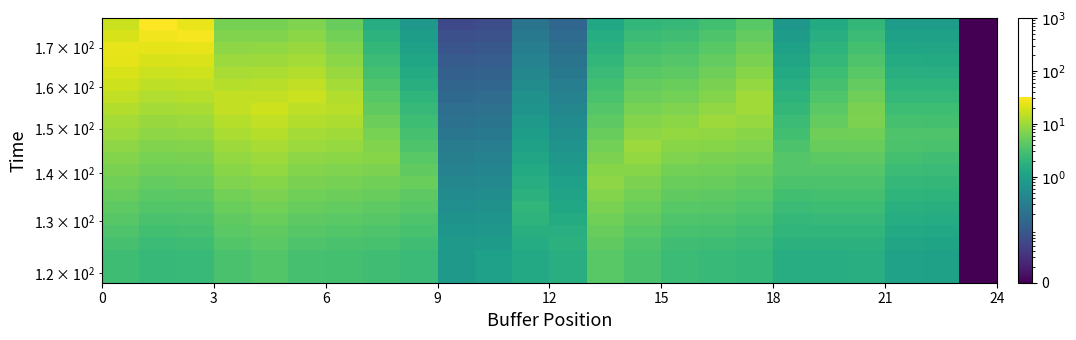

Reading left to right, list all the values displayed in this chart.

row_0: 2.6	2.2	2.3	3.2	3.6	3.0	2.9	2.7	2.4	0.8	0.9	1.3	1.6	4.0	3.2	2.4	2.3	2.2	1.5	1.6	1.6	1.0	1.0	0.0
row_1: 3.0	2.5	2.6	3.6	4.1	3.4	3.2	3.0	2.7	0.8	0.8	1.5	1.8	4.5	3.6	2.7	2.6	2.4	1.7	1.8	1.8	1.2	1.1	0.0
row_2: 3.4	2.8	3.0	4.1	4.6	3.8	3.6	3.4	3.1	0.7	0.7	1.7	1.6	5.0	4.0	3.1	3.0	2.7	2.0	2.0	2.0	1.3	1.3	0.0
row_3: 3.8	3.2	3.3	4.6	5.2	4.3	4.1	3.9	3.5	0.6	0.7	1.9	1.4	5.7	4.5	3.5	3.4	3.1	2.2	2.2	2.3	1.5	1.4	0.0
row_4: 4.3	3.6	3.8	5.2	5.9	4.9	4.7	4.4	3.9	0.5	0.6	2.0	1.2	6.5	5.1	4.0	3.8	3.5	2.5	2.5	2.6	1.7	1.6	0.0
row_5: 4.9	4.1	4.3	5.9	6.7	5.6	5.3	5.0	4.4	0.5	0.5	1.7	1.1	7.3	5.8	4.5	4.3	4.0	2.9	2.9	2.9	1.9	1.8	0.0
row_6: 5.6	4.7	4.9	6.7	7.6	6.4	6.0	5.7	5.1	0.4	0.5	1.5	1.0	8.3	6.6	5.1	4.9	4.5	3.2	3.3	3.3	2.2	2.1	0.0
row_7: 6.4	5.4	5.6	7.7	8.7	7.3	6.9	6.5	4.5	0.4	0.4	1.3	0.8	7.6	7.6	5.9	5.6	5.2	3.7	3.8	3.8	2.5	2.4	0.0
row_8: 7.3	6.2	6.4	8.8	9.9	8.3	7.9	7.4	3.9	0.3	0.3	1.2	0.7	6.6	8.7	6.7	6.5	5.9	3.8	4.3	4.3	2.9	2.8	0.0
row_9: 8.4	7.1	7.4	10.1	11.4	9.6	9.0	7.0	3.4	0.3	0.3	1.0	0.6	5.8	9.5	7.7	7.4	6.8	3.3	4.9	5.0	3.3	3.2	0.0
row_10: 9.6	8.1	8.5	11.6	13.1	11.0	10.4	6.1	3.0	0.2	0.3	0.9	0.6	5.0	8.3	8.9	8.5	7.8	2.9	5.4	5.7	3.4	3.4	0.0
row_11: 11.1	9.4	9.8	13.4	15.1	12.7	12.0	5.3	2.6	0.2	0.2	0.8	0.5	4.3	7.2	7.9	9.8	9.0	2.5	4.7	6.6	3.0	2.9	0.0
row_12: 12.8	10.8	11.3	15.5	17.5	14.7	13.9	4.6	2.2	0.2	0.2	0.7	0.4	3.8	6.2	6.8	8.5	10.4	2.1	4.1	6.3	2.6	2.5	0.0
row_13: 14.9	12.6	13.1	15.5	15.6	17.0	12.8	4.0	1.9	0.2	0.2	0.6	0.4	3.2	5.4	5.9	7.4	10.2	1.8	3.5	5.5	2.2	2.2	0.0
row_14: 17.3	14.6	15.2	13.3	13.5	15.1	11.0	3.4	1.7	0.1	0.1	0.5	0.3	2.8	4.6	5.1	6.3	8.8	1.6	3.0	4.7	1.9	1.9	0.0
row_15: 20.2	17.1	17.8	11.4	11.5	13.0	9.4	2.9	1.4	0.1	0.1	0.4	0.3	2.4	3.9	4.4	5.4	7.5	1.4	2.6	4.0	1.6	1.6	0.0
row_16: 23.6	20.0	20.8	9.7	9.9	11.1	8.1	2.5	1.2	0.1	0.1	0.4	0.2	2.0	3.4	3.7	4.6	6.4	1.2	2.2	3.4	1.4	1.4	0.0
row_17: 23.8	23.4	24.4	8.3	8.4	9.4	6.9	2.1	1.0	0.1	0.1	0.3	0.2	1.7	2.9	3.2	4.0	5.5	1.0	1.9	2.9	1.2	1.2	0.0
row_18: 20.2	27.6	28.7	7.1	7.1	8.0	5.8	1.8	0.9	0.1	0.1	0.3	0.2	1.5	2.4	2.7	3.4	4.6	0.8	1.6	2.5	1.0	1.0	0.0
row_19: 17.1	32.5	25.0	6.0	6.0	6.8	4.9	1.5	0.7	0.1	0.1	0.2	0.1	1.3	2.1	2.3	2.8	3.9	0.7	1.4	2.1	0.9	0.8	0.0